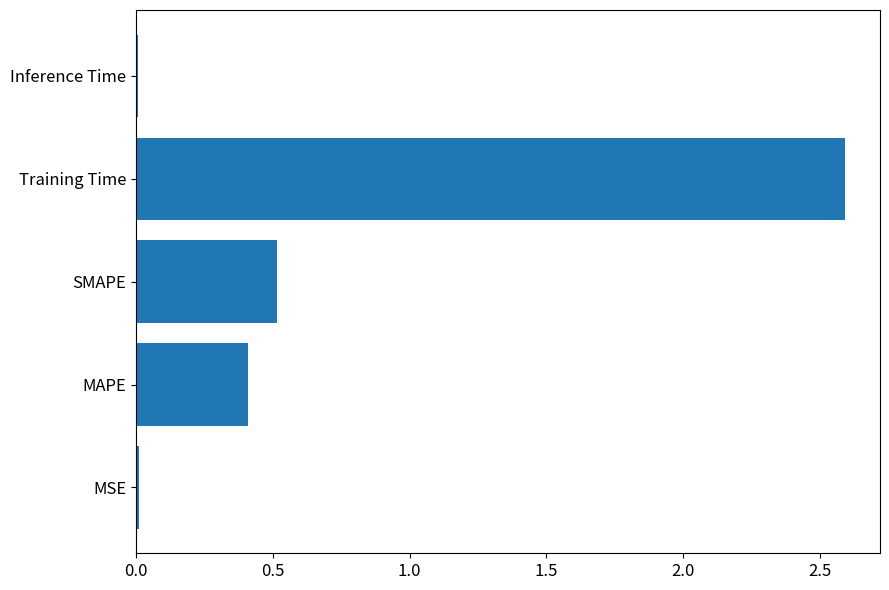

What is the difference between the maximum and second lowest values?

2.6